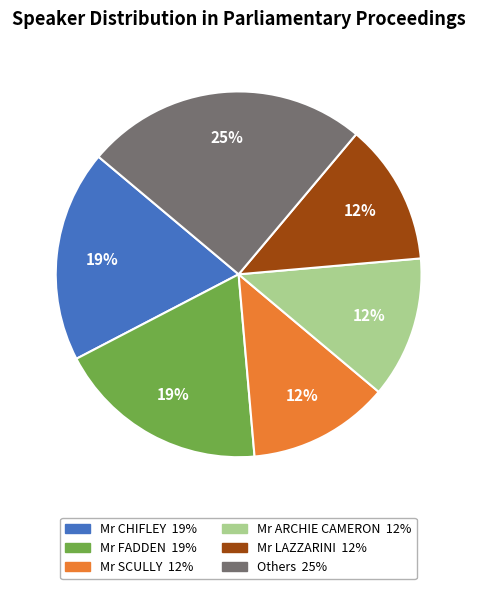

Is it true that Others is 39% of the pie?

False